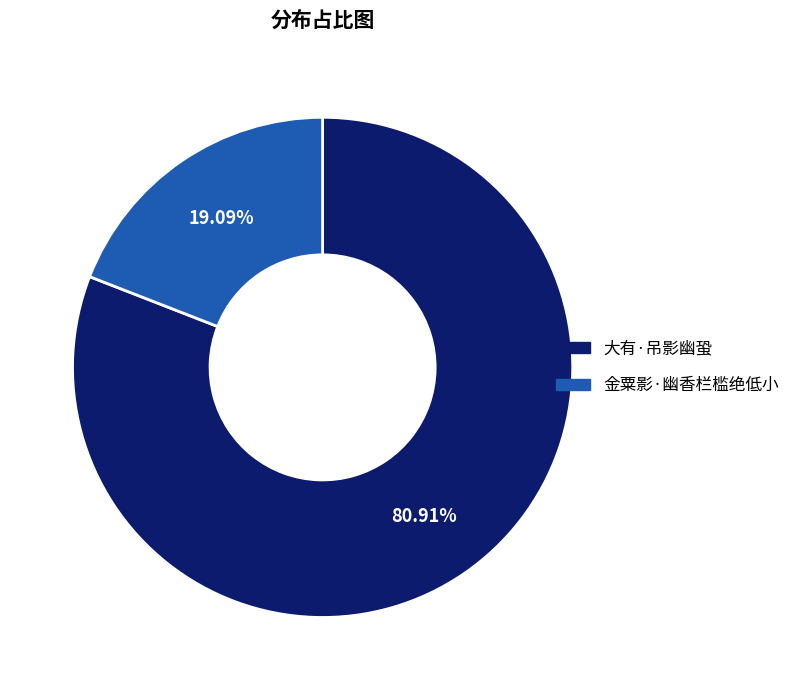

Is there a majority slice in this chart?

Yes